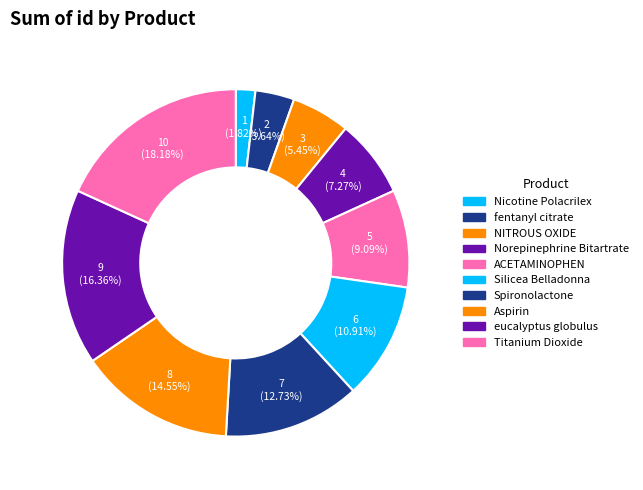

Combined, do Aspirin and Silicea Belladonna account for over 50%?

No